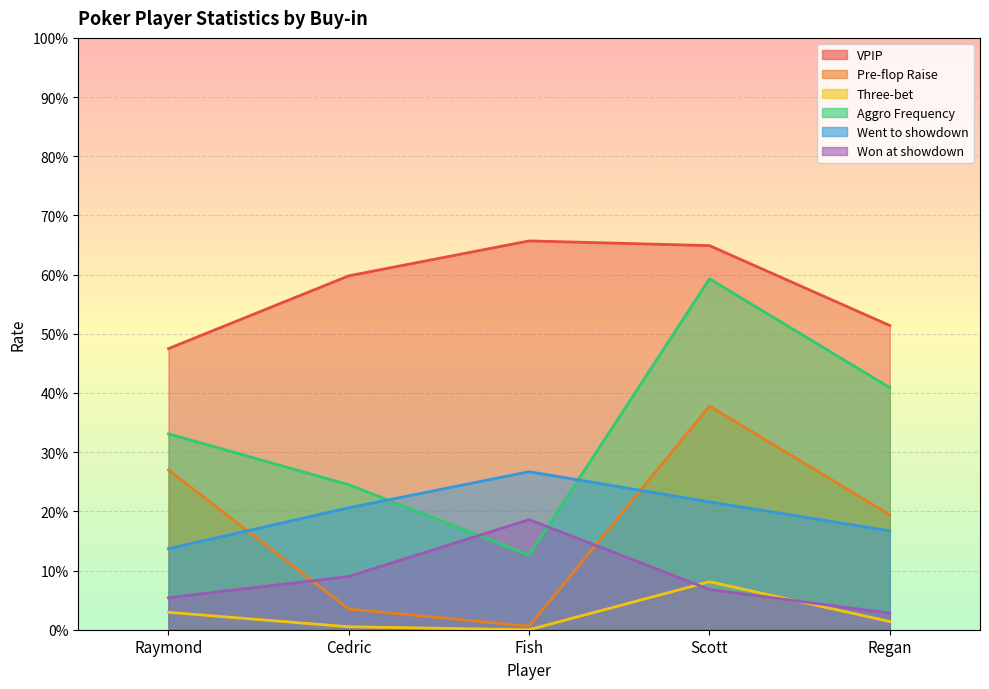

How many categories are shown in the chart?

5